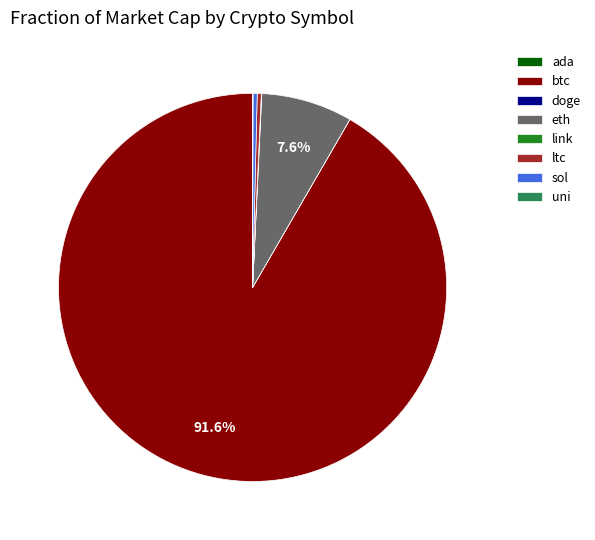

Which category accounts for the majority?

btc